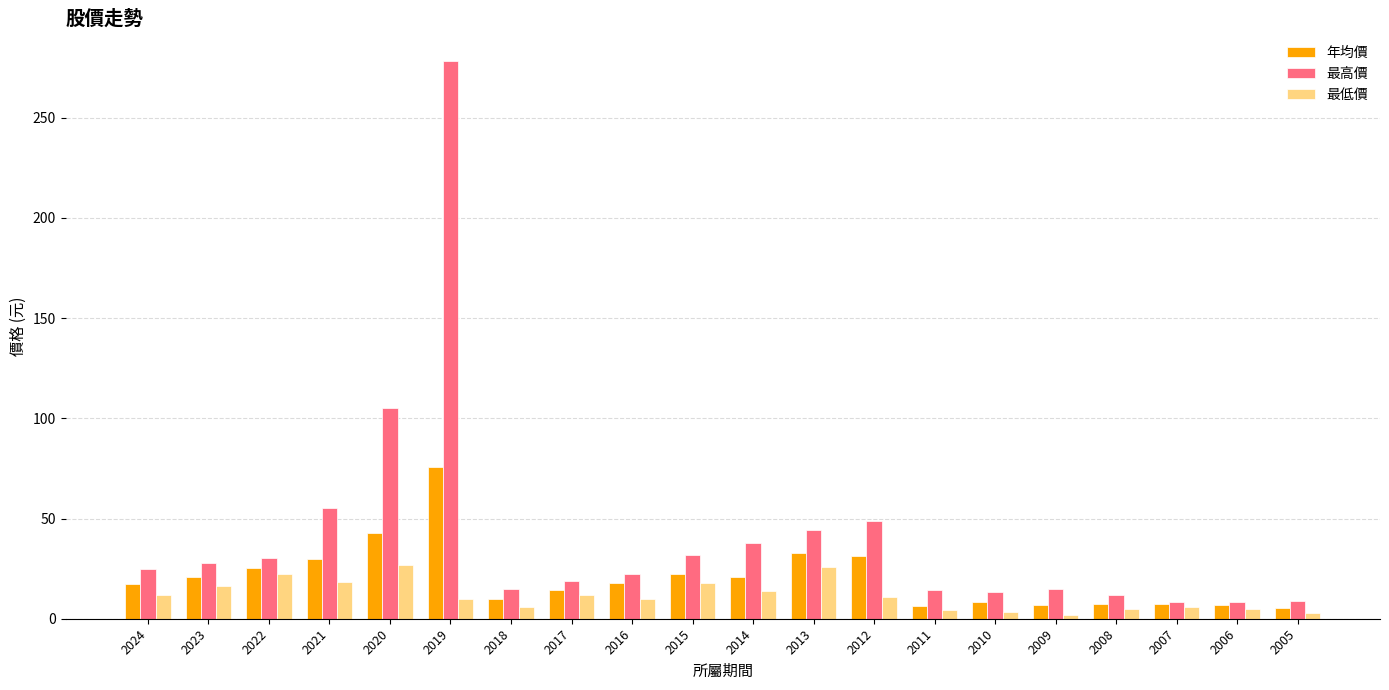

What are all the series names shown in the legend?

年均價, 最高價, 最低價